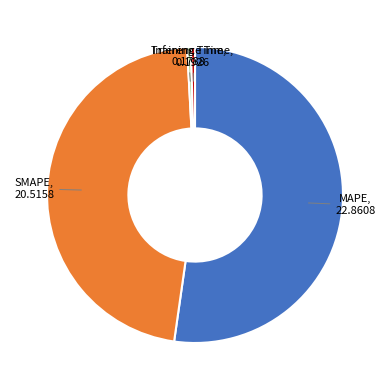

Which slice is the largest?

MAPE